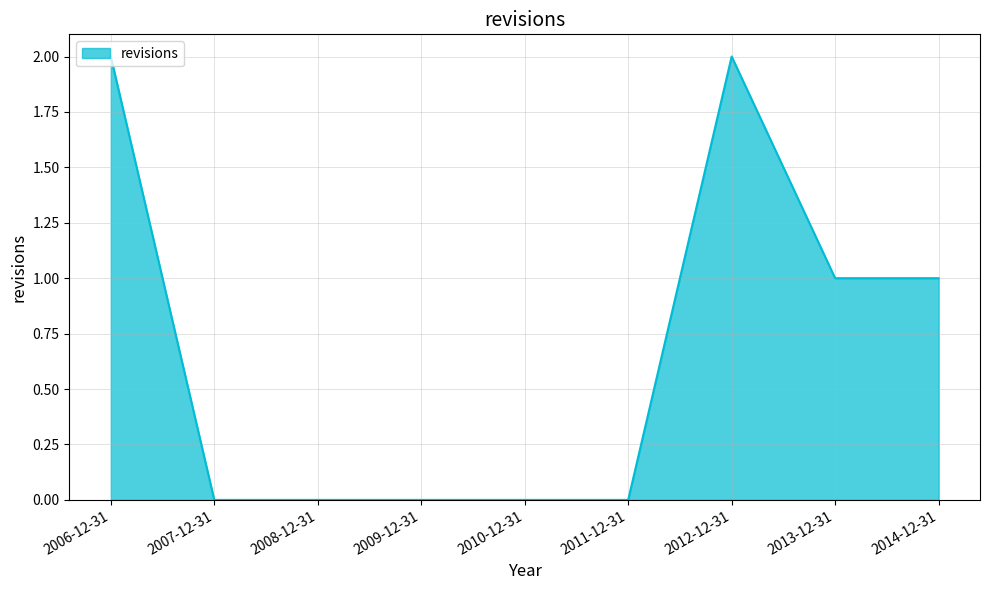

What position from the left is 2013-12-31?

8